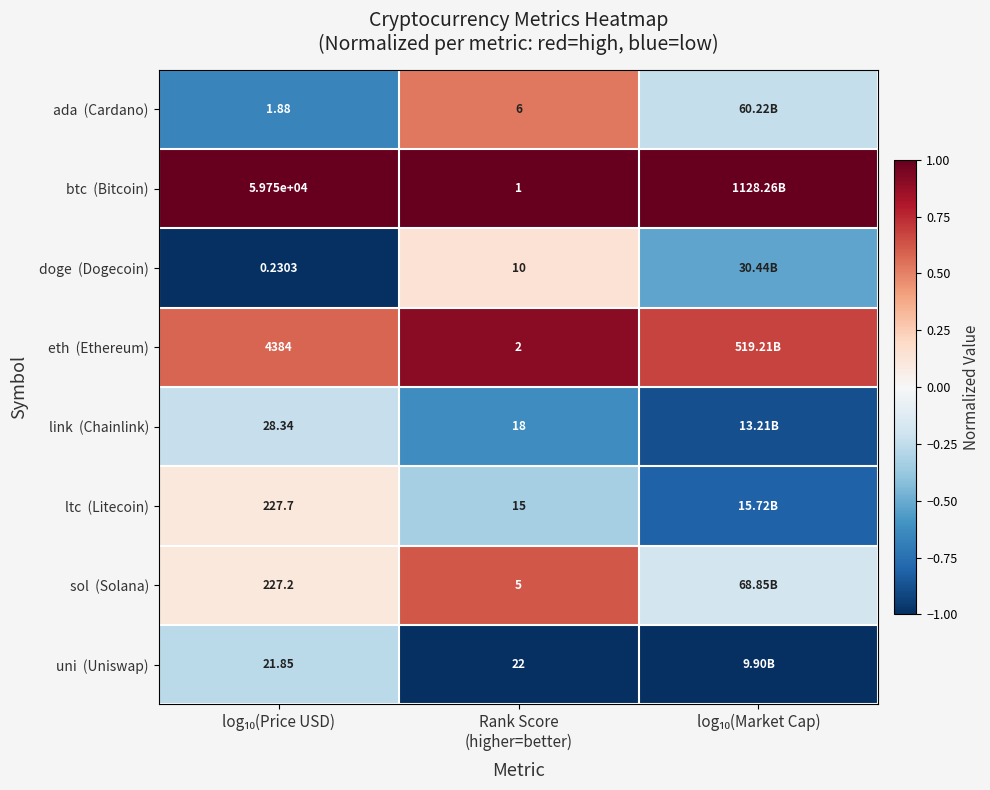

What is the maximum value shown in the chart?

1.0